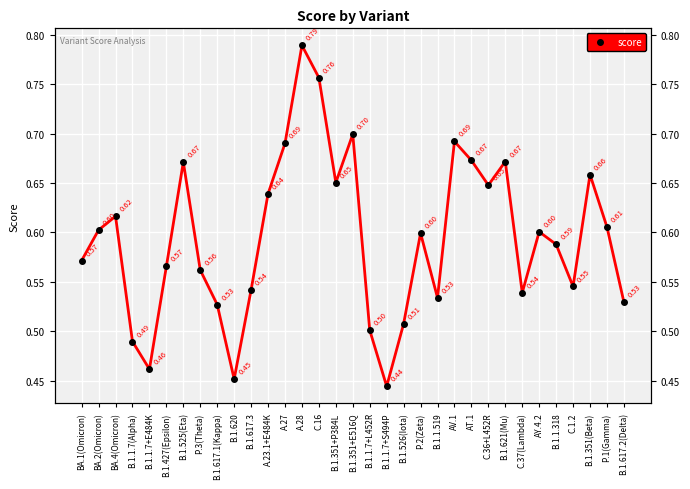

How many values are between 0 and 1?

33